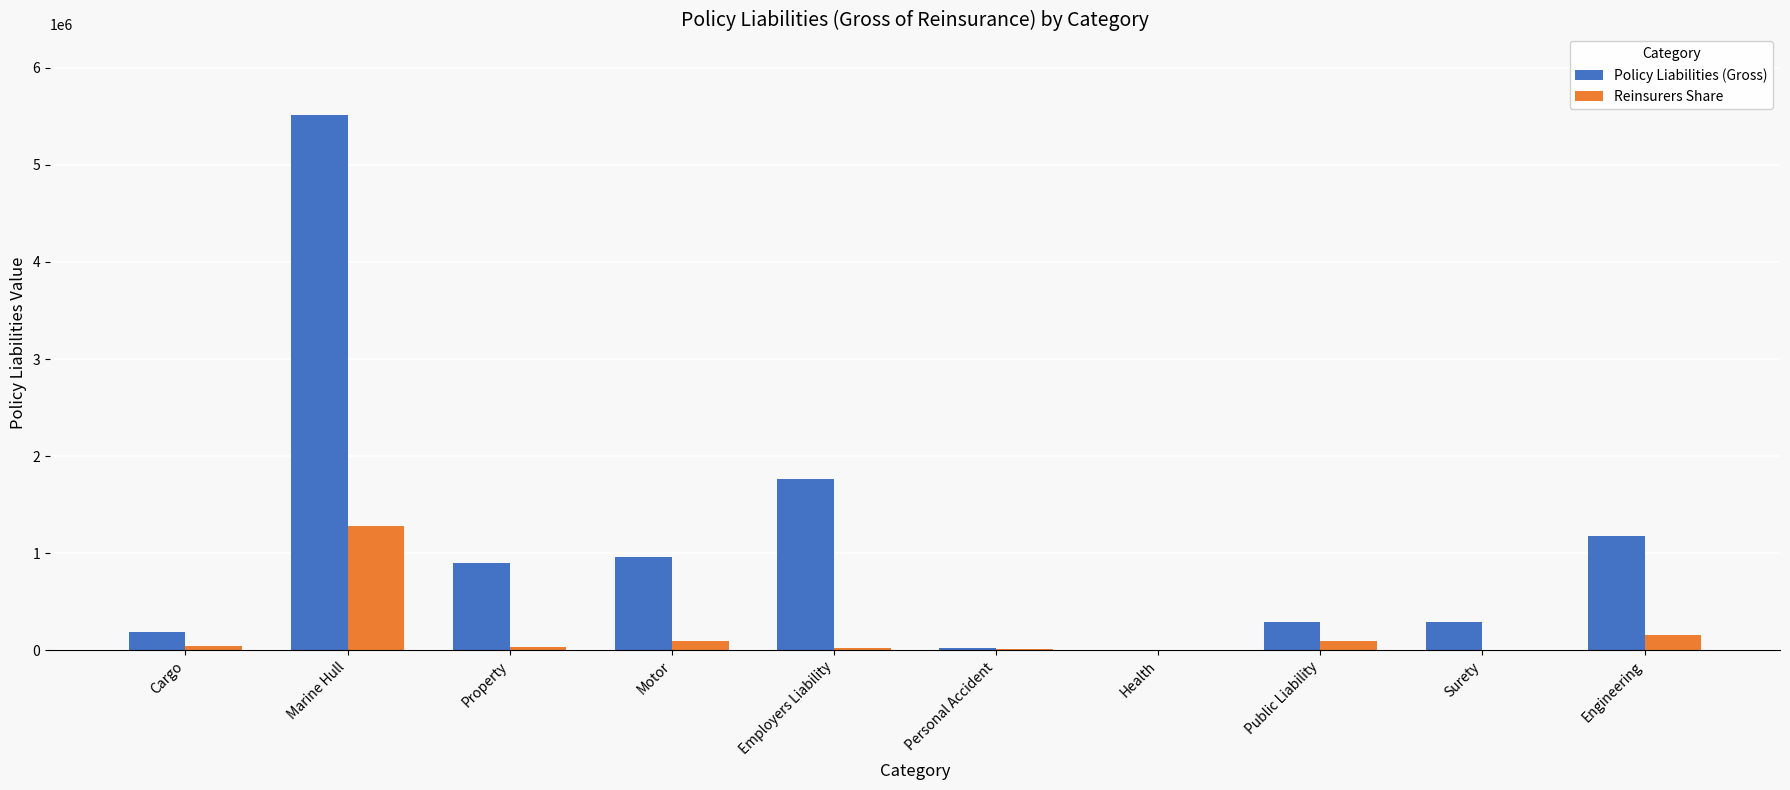

How many distinct data groups are displayed?

2